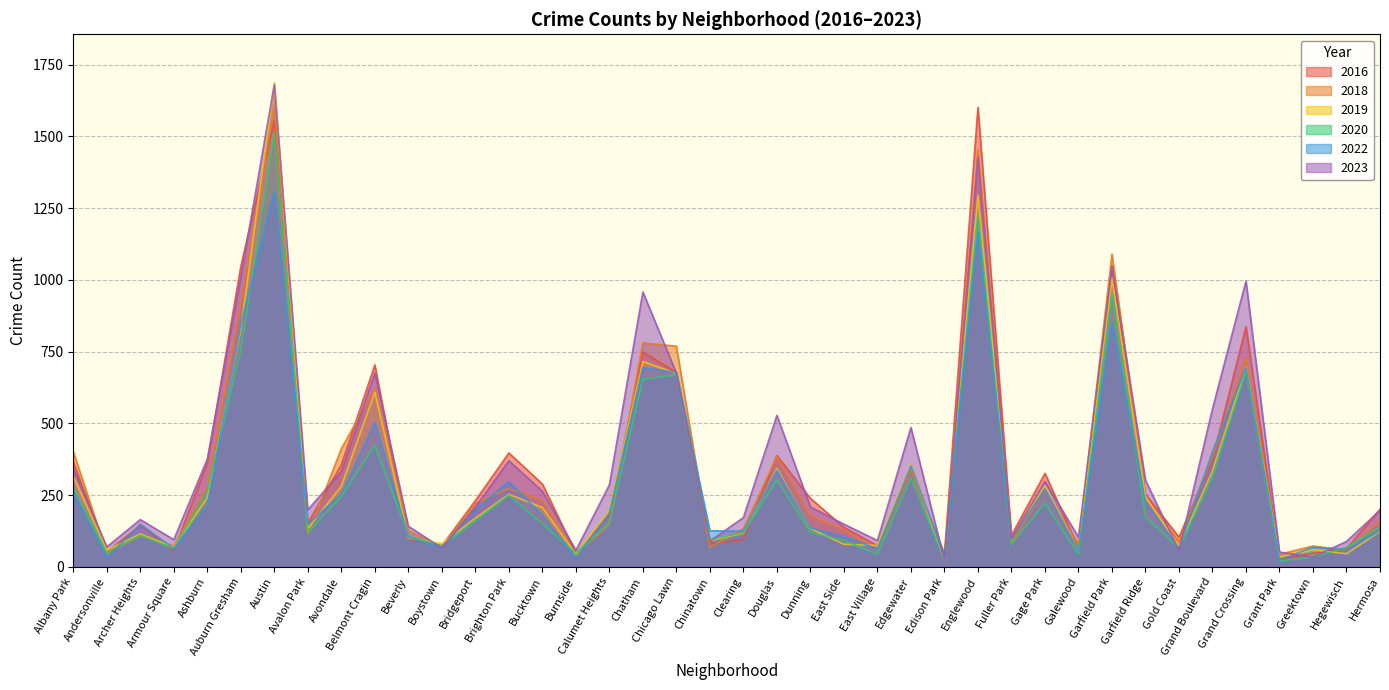

What is the label of the 38th point from the right?

Archer Heights